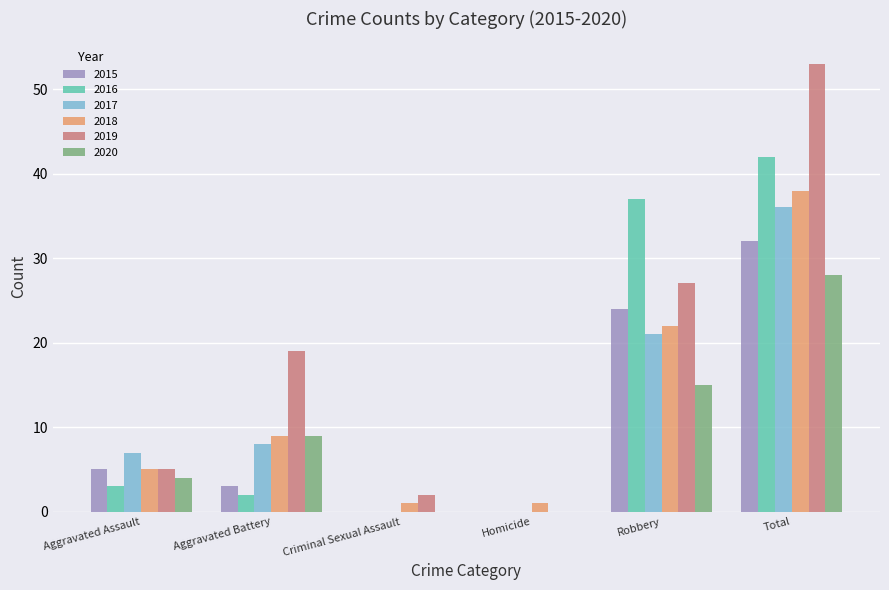

True or false: 2017 has a value of 21 at Robbery.

True